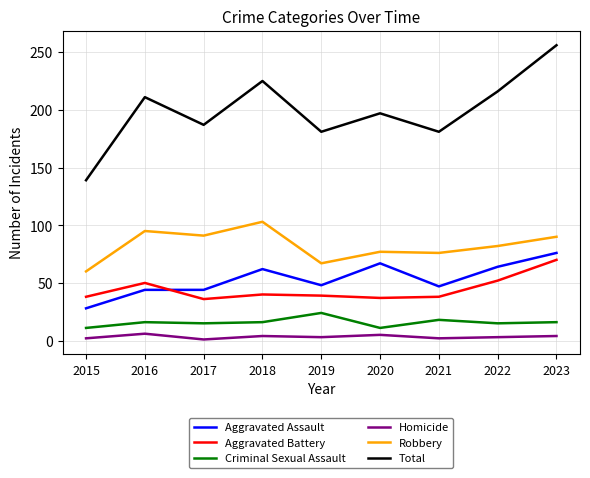

What are all the series names shown in the legend?

Aggravated Assault, Aggravated Battery, Criminal Sexual Assault, Homicide, Robbery, Total